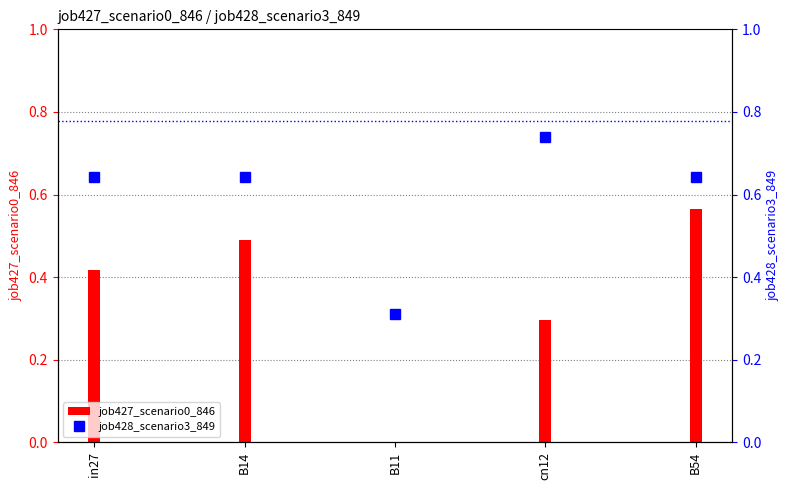

What is the average value of the job427_scenario0_846 series?

0.4